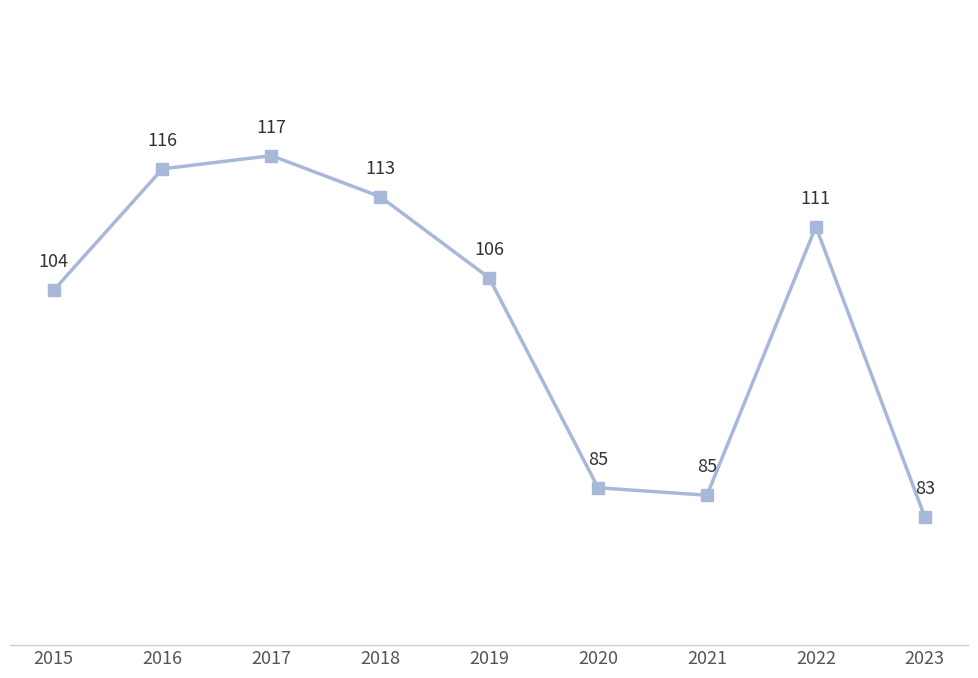

What is the value of the 6th point from the left?

85321